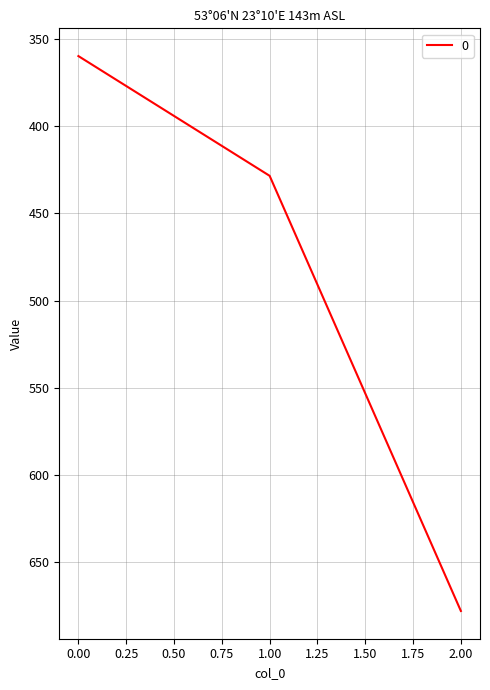

Reading left to right, extract all data points from this chart.

0.00=360.0	1.00=428.6	2.00=677.8